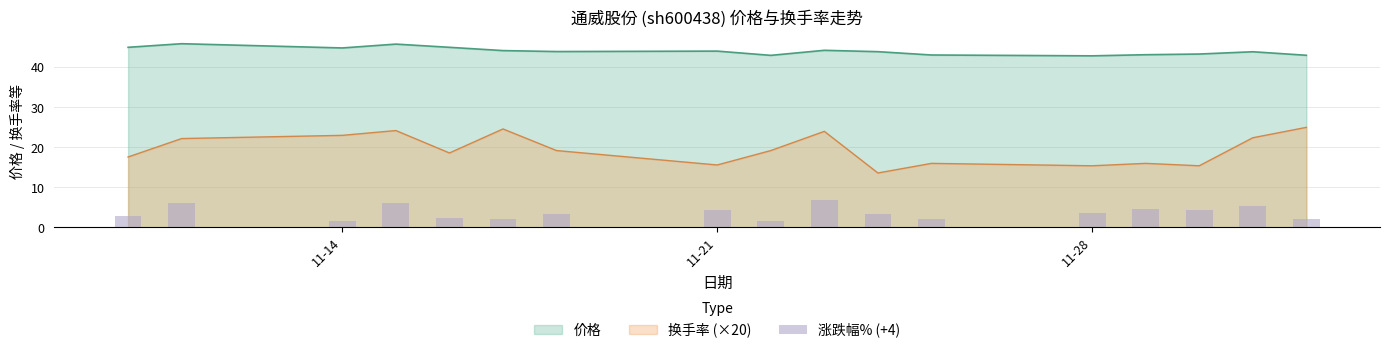

True or false: 换手率 (×20) and 价格 intersect in this chart.

False